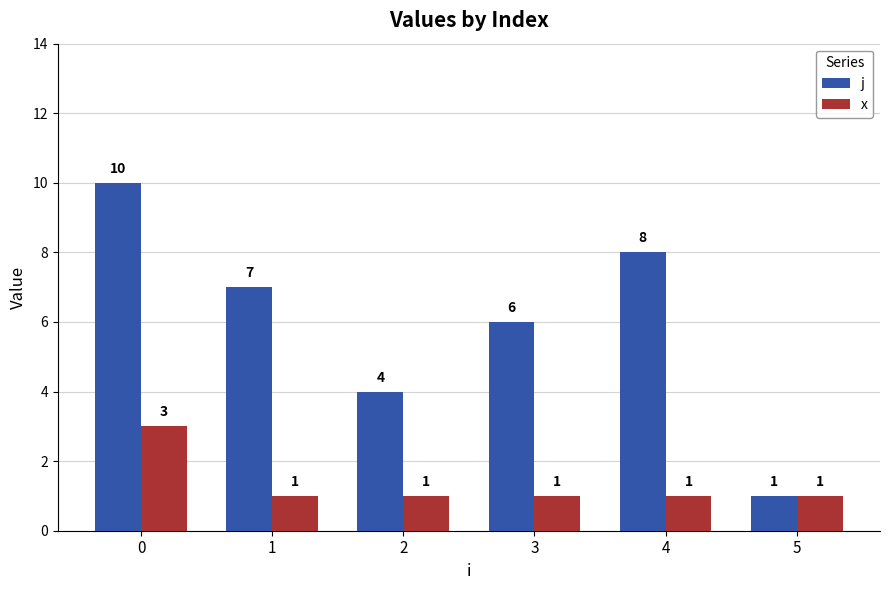

Rank the series at 0 from highest to lowest value.

j, x